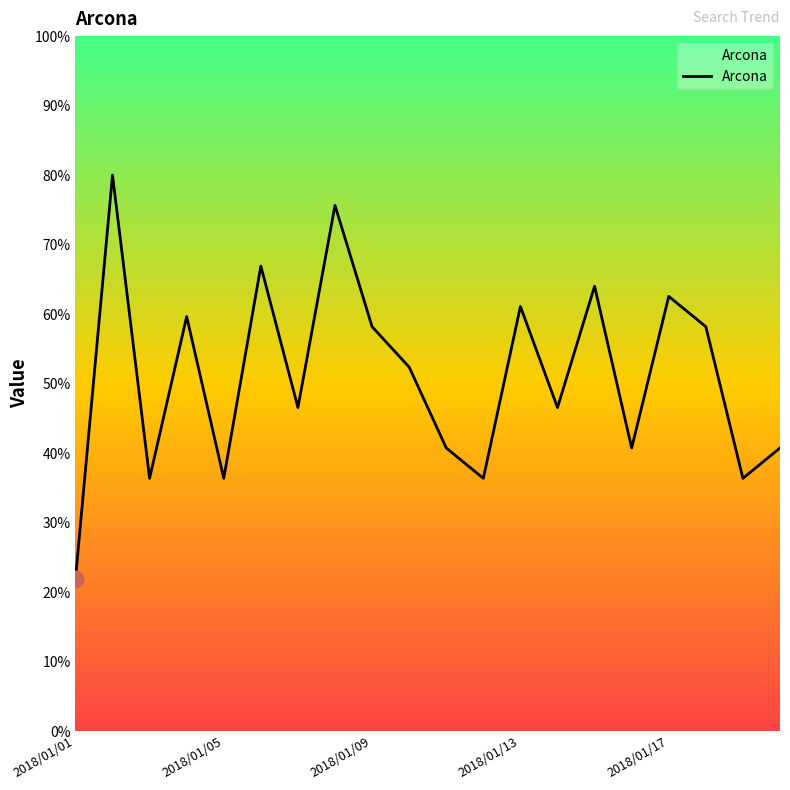

What is the difference between the maximum and minimum values?

58.2